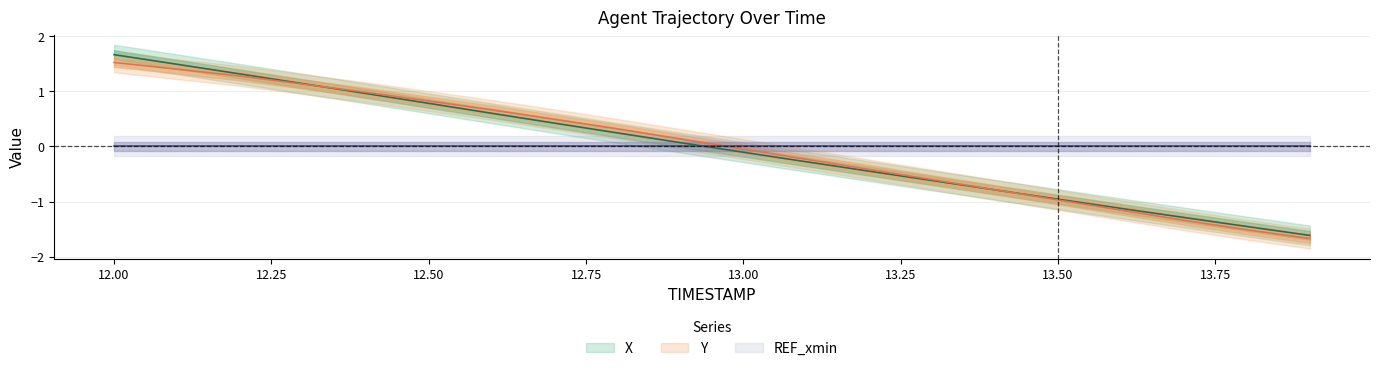

At which category is the sum across all series the highest?

12.0